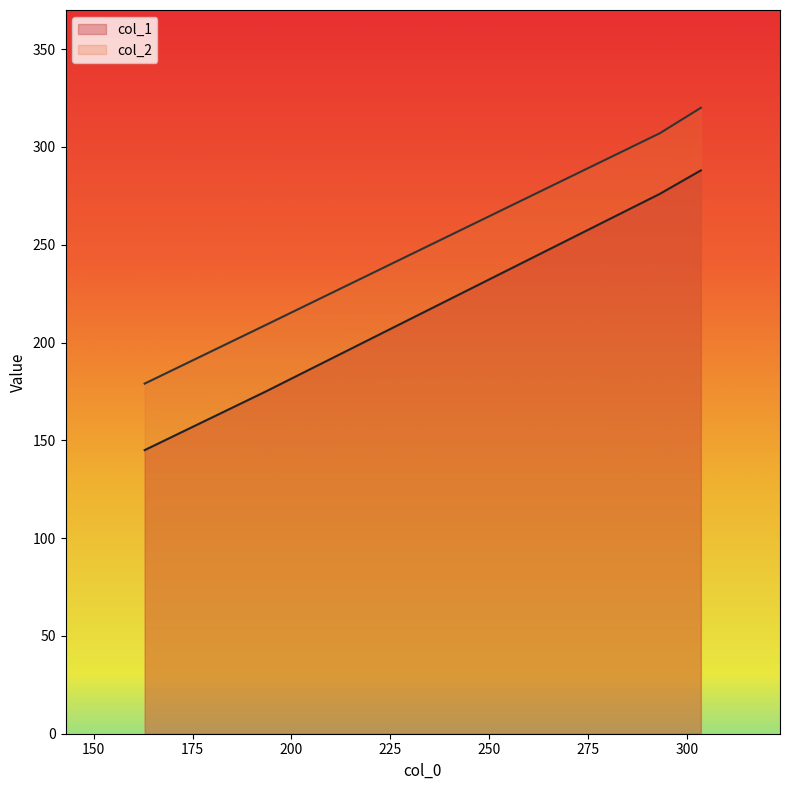

Which series has the largest range (max minus min)?

col_1